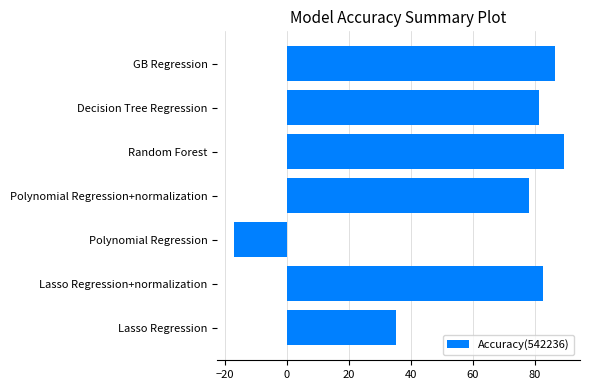

What is the greatest value displayed?

89.3